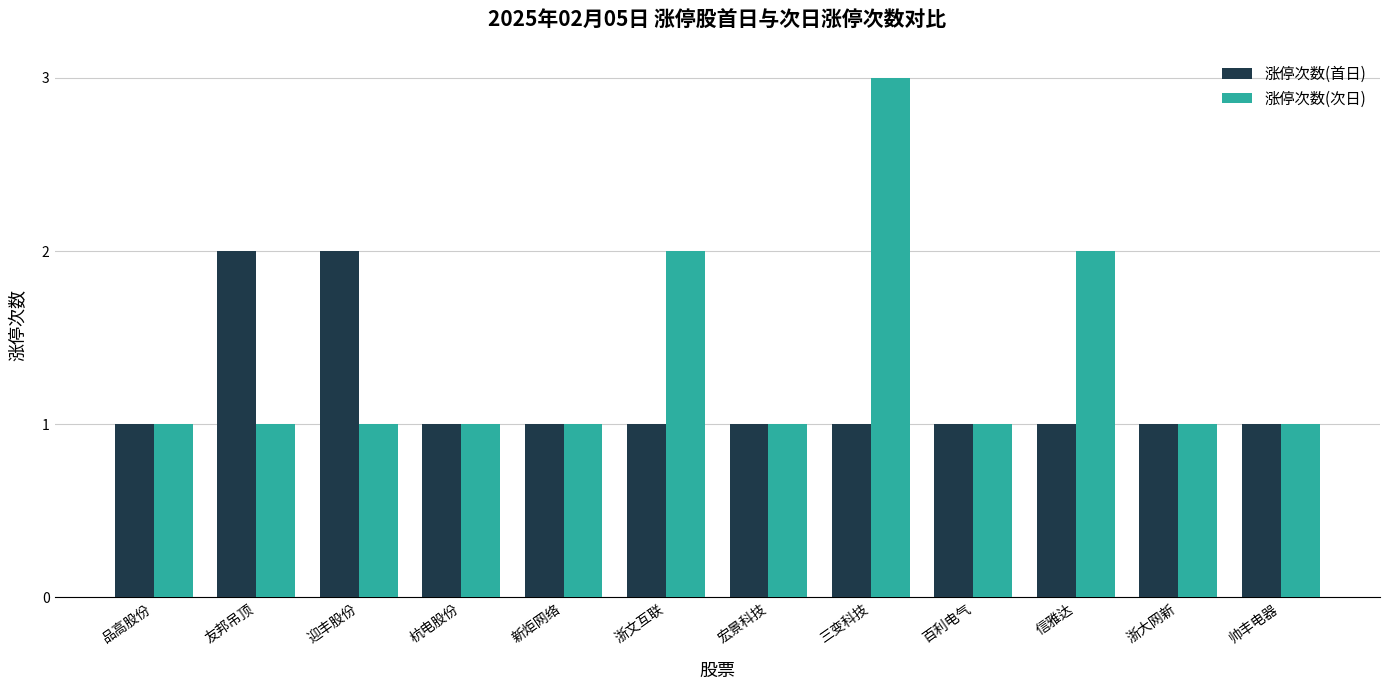

At which category does the chart reach its peak across all series?

三变科技